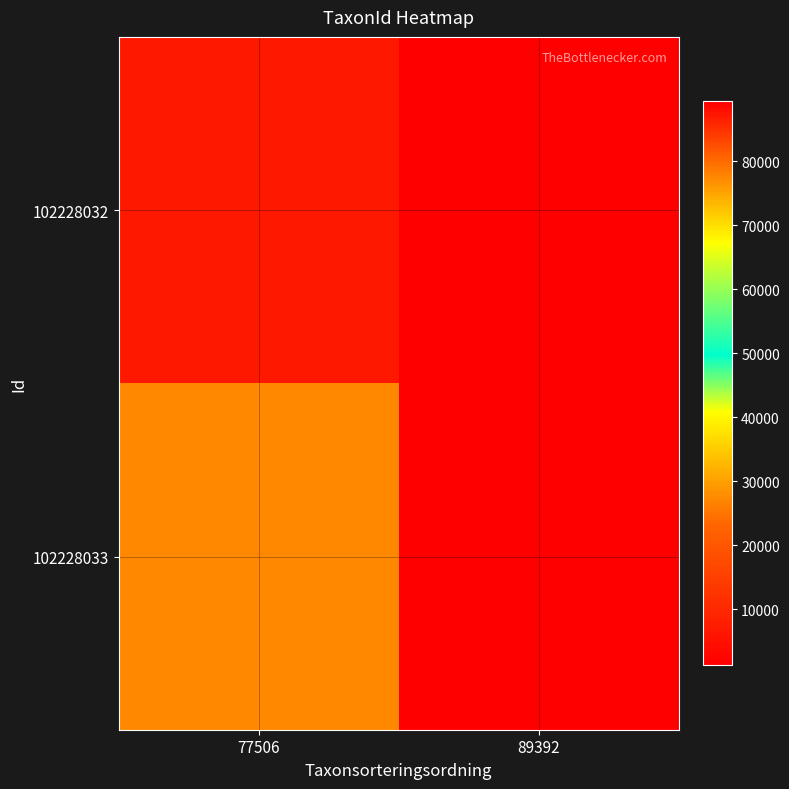

Between 77506 and 89392, which series saw the biggest shift?

102228033